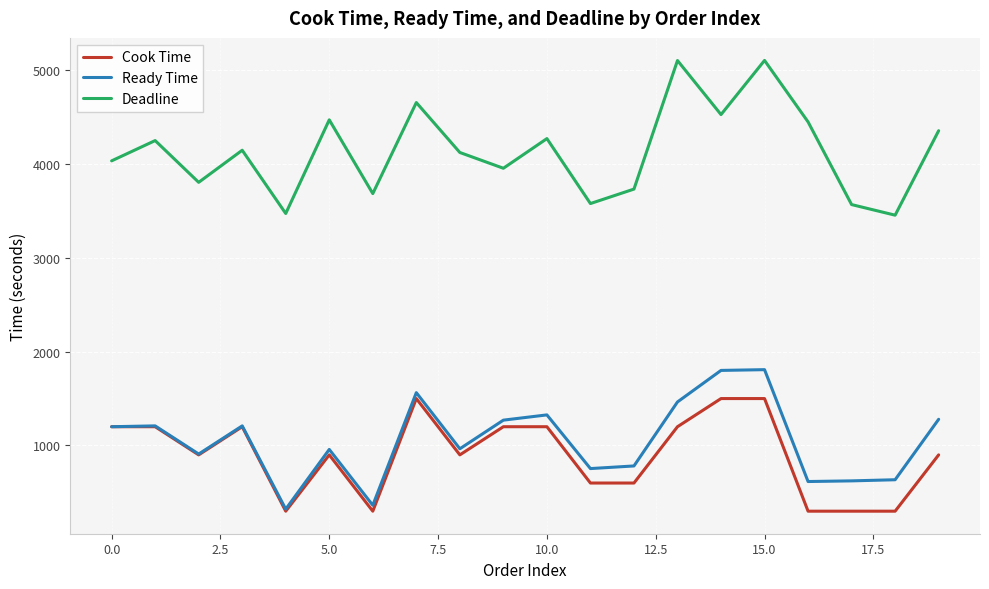

Which series has the largest total across all categories?

Deadline